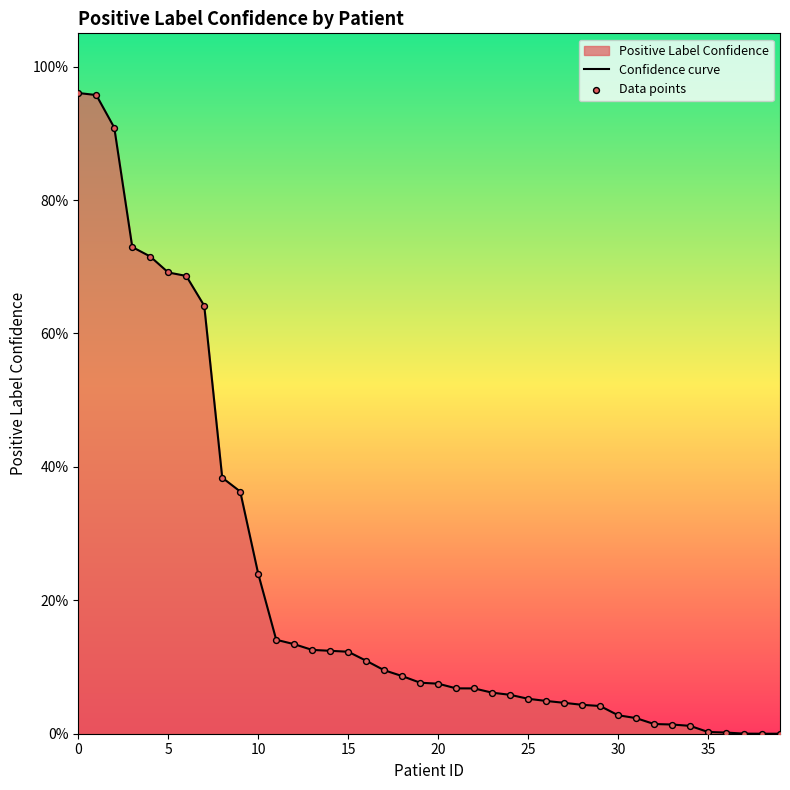

Which series contains the highest Y value?

Confidence curve